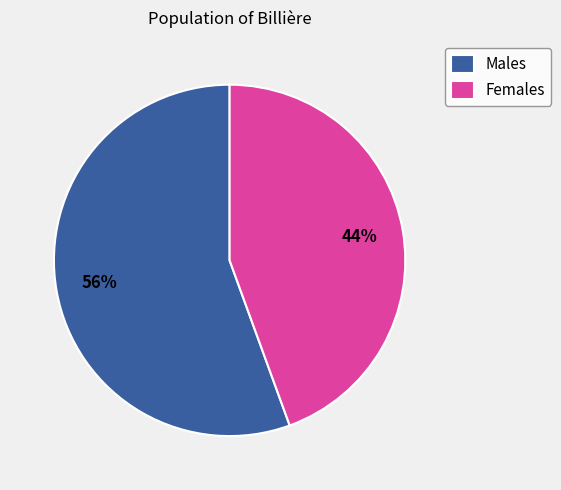

Combined, do Females and Males account for over 50%?

Yes